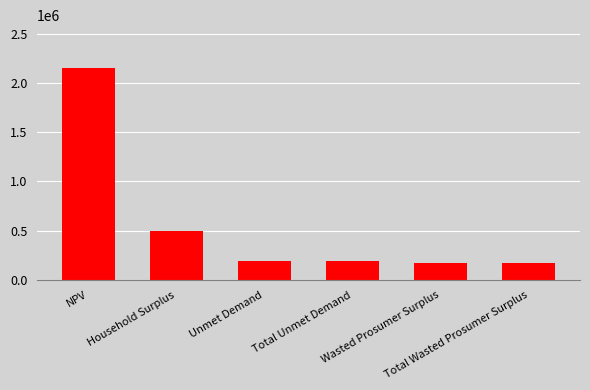

What is the sum of the values at Total Unmet Demand and Household Surplus?

683627.1